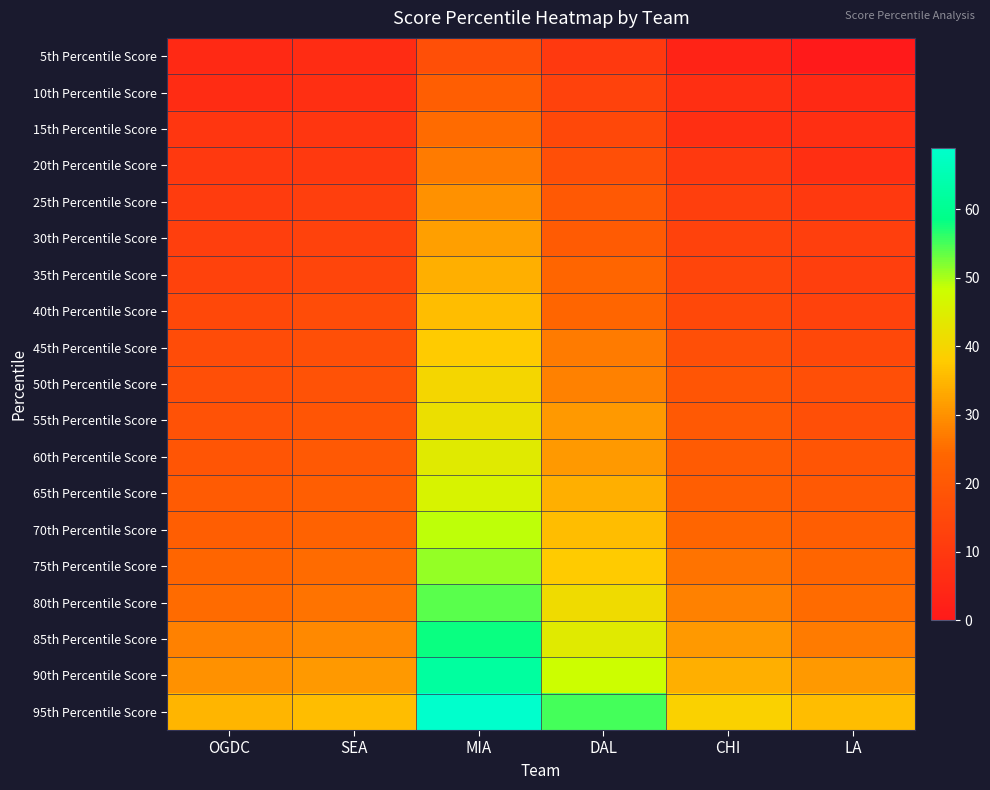

Reading left to right, transcribe all the data shown in this chart.

5th Percentile Score: OGDC=5	SEA=6	MIA=17	DAL=10	CHI=3	LA=0
10th Percentile Score: OGDC=6	SEA=7	MIA=22	DAL=13	CHI=7	LA=5
15th Percentile Score: OGDC=9	SEA=9	MIA=25	DAL=15	CHI=7	LA=7
20th Percentile Score: OGDC=10	SEA=10	MIA=27	DAL=17	CHI=10	LA=7
25th Percentile Score: OGDC=11	SEA=12	MIA=30	DAL=20	CHI=12	LA=10
30th Percentile Score: OGDC=12	SEA=13	MIA=32	DAL=21	CHI=13	LA=12
35th Percentile Score: OGDC=13	SEA=14	MIA=34	DAL=24	CHI=14	LA=12
40th Percentile Score: OGDC=15	SEA=16	MIA=36	DAL=24	CHI=15	LA=13
45th Percentile Score: OGDC=16	SEA=17	MIA=38	DAL=27	CHI=17	LA=15
50th Percentile Score: OGDC=17	SEA=18	MIA=40	DAL=28	CHI=19	LA=17
55th Percentile Score: OGDC=18	SEA=19	MIA=42	DAL=31	CHI=20	LA=17
60th Percentile Score: OGDC=19	SEA=20	MIA=44	DAL=31	CHI=21	LA=19
65th Percentile Score: OGDC=21	SEA=22	MIA=46	DAL=34	CHI=22	LA=20
70th Percentile Score: OGDC=22	SEA=23	MIA=49	DAL=36	CHI=24	LA=22
75th Percentile Score: OGDC=24	SEA=25	MIA=51	DAL=38	CHI=26	LA=24
80th Percentile Score: OGDC=25	SEA=26	MIA=54	DAL=41	CHI=28	LA=25
85th Percentile Score: OGDC=28	SEA=29	MIA=58	DAL=44	CHI=31	LA=27
90th Percentile Score: OGDC=30	SEA=31	MIA=62	DAL=48	CHI=34	LA=31
95th Percentile Score: OGDC=35	SEA=36	MIA=69	DAL=55	CHI=39	LA=36